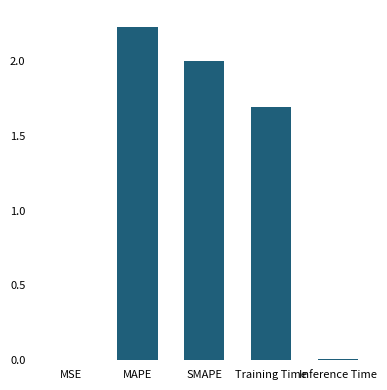

True or false: the data shows 2.8 at SMAPE.

False